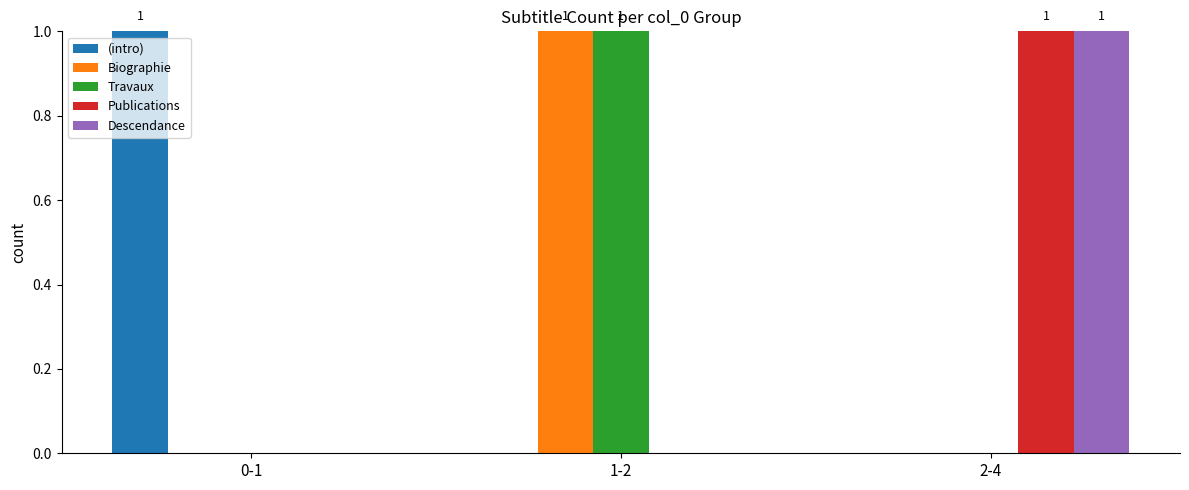

Are the bars horizontal?

No